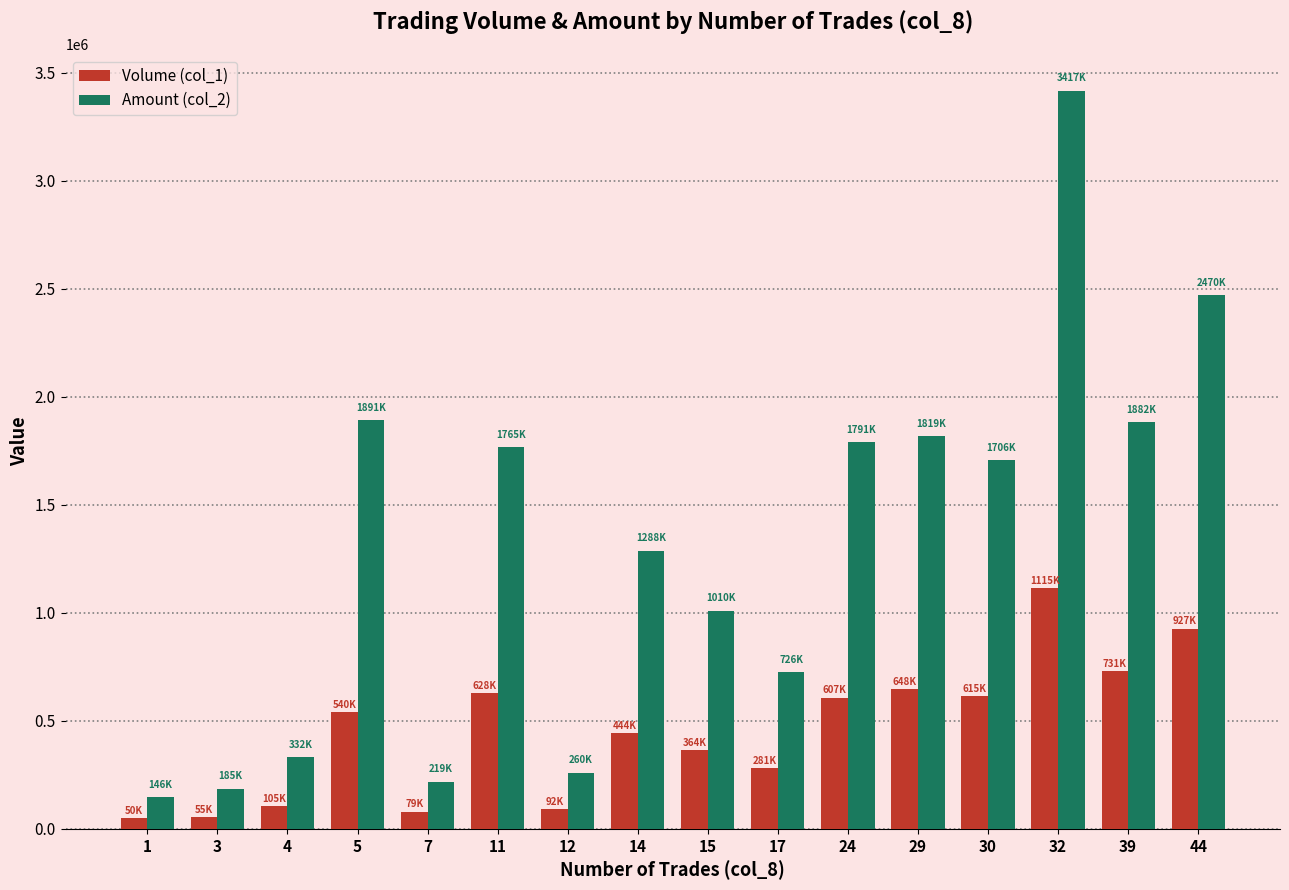

List the series in order of their peak value, highest first.

Amount (col_2), Volume (col_1)